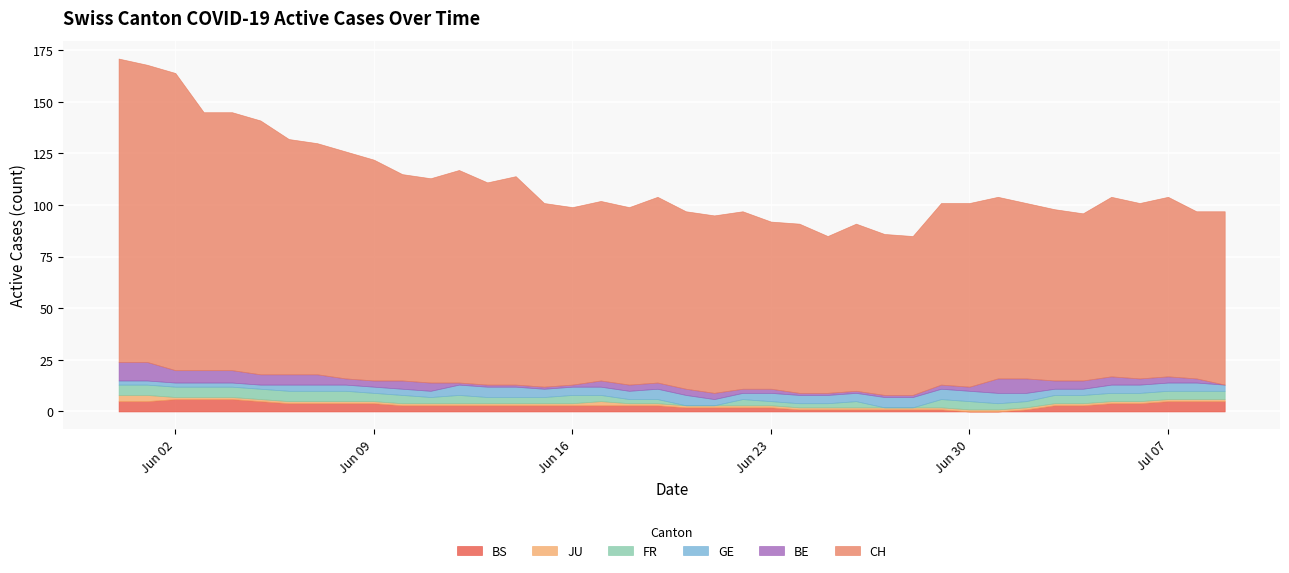

Reading left to right, extract all data points from this chart.

CH: 0=147	1=144	2=144	3=125	4=125	5=123	6=114	7=112	8=110	9=107	10=100	11=99	12=103	13=98	14=101	15=89	16=86	17=87	18=86	19=90	20=86	21=86	22=86	23=81	24=82	25=76	26=81	27=78	28=77	29=88	30=89	31=88	32=85	33=83	34=81	35=87	36=85	37=87	38=81	39=84
GE: 0=2	1=2	2=2	3=2	4=2	5=2	6=3	7=3	8=3	9=3	10=3	11=3	12=5	13=5	14=5	15=4	16=4	17=4	18=4	19=5	20=5	21=3	22=3	23=4	24=4	25=4	26=4	27=5	28=5	29=5	30=5	31=5	32=4	33=3	34=3	35=4	36=4	37=4	38=4	39=3
FR: 0=5	1=5	2=5	3=5	4=5	5=5	6=5	7=5	8=5	9=4	10=4	11=3	12=4	13=3	14=3	15=3	16=4	17=3	18=2	19=2	20=0	21=0	22=3	23=2	24=2	25=2	26=3	27=0	28=0	29=4	30=4	31=3	32=3	33=4	34=4	35=4	36=4	37=4	38=4	39=4
JU: 0=3	1=3	2=1	3=1	4=1	5=1	6=1	7=1	8=1	9=1	10=1	11=1	12=1	13=1	14=1	15=1	16=1	17=2	18=1	19=1	20=1	21=1	22=1	23=1	24=1	25=1	26=1	27=1	28=1	29=1	30=1	31=1	32=1	33=1	34=1	35=1	36=1	37=1	38=1	39=1
BE: 0=9	1=9	2=6	3=6	4=6	5=5	6=5	7=5	8=3	9=3	10=4	11=4	12=1	13=1	14=1	15=1	16=1	17=3	18=3	19=3	20=3	21=3	22=2	23=2	24=1	25=1	26=1	27=1	28=1	29=2	30=2	31=7	32=7	33=4	34=4	35=4	36=3	37=3	38=2	39=0
BS: 0=5	1=5	2=6	3=6	4=6	5=5	6=4	7=4	8=4	9=4	10=3	11=3	12=3	13=3	14=3	15=3	16=3	17=3	18=3	19=3	20=2	21=2	22=2	23=2	24=1	25=1	26=1	27=1	28=1	29=1	30=0	31=0	32=1	33=3	34=3	35=4	36=4	37=5	38=5	39=5